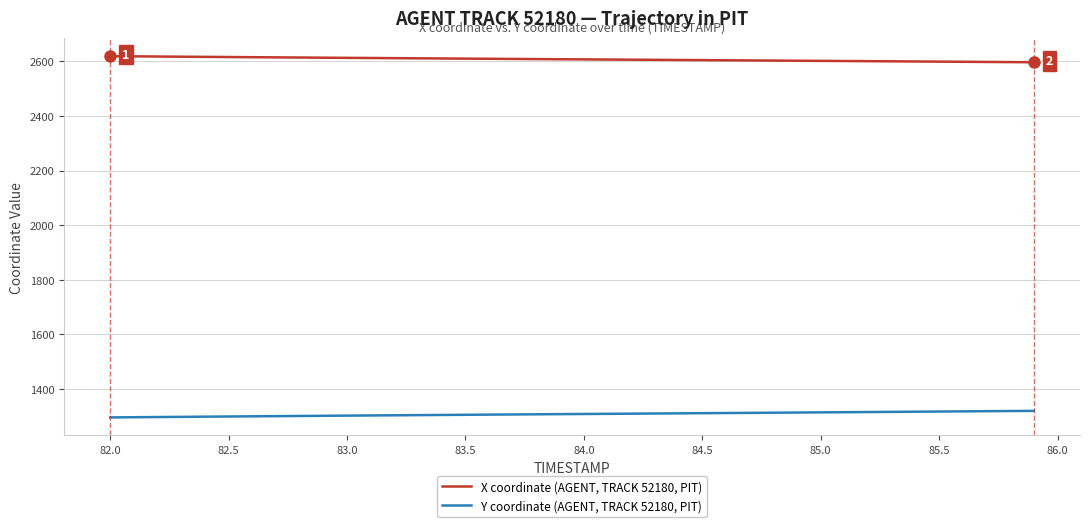

True or false: X coordinate (AGENT, TRACK 52180, PIT) and Y coordinate (AGENT, TRACK 52180, PIT) intersect in this chart.

False